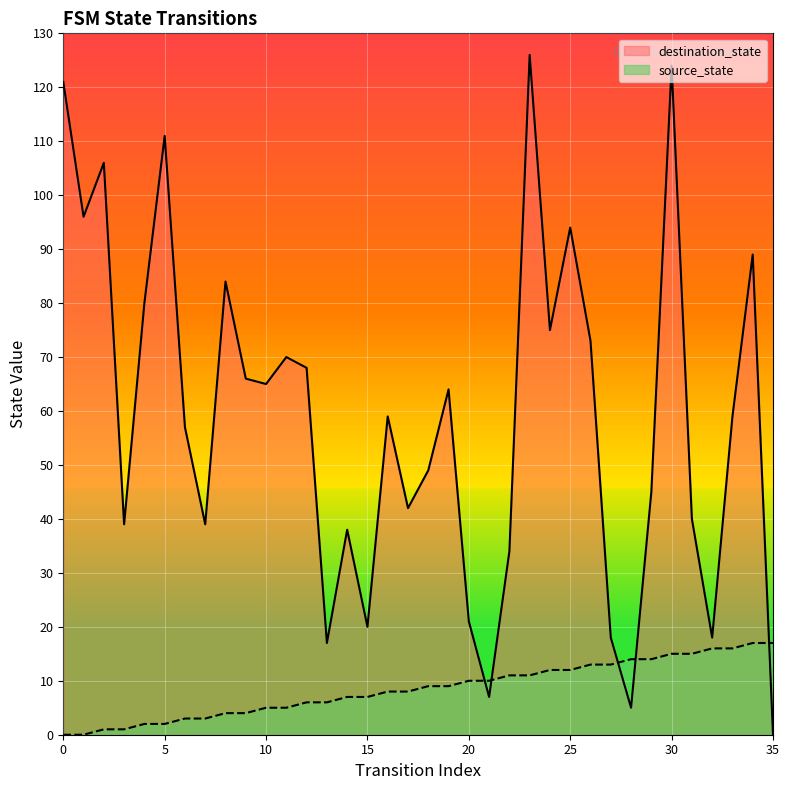

How many values in the source_state series are below 9?

18